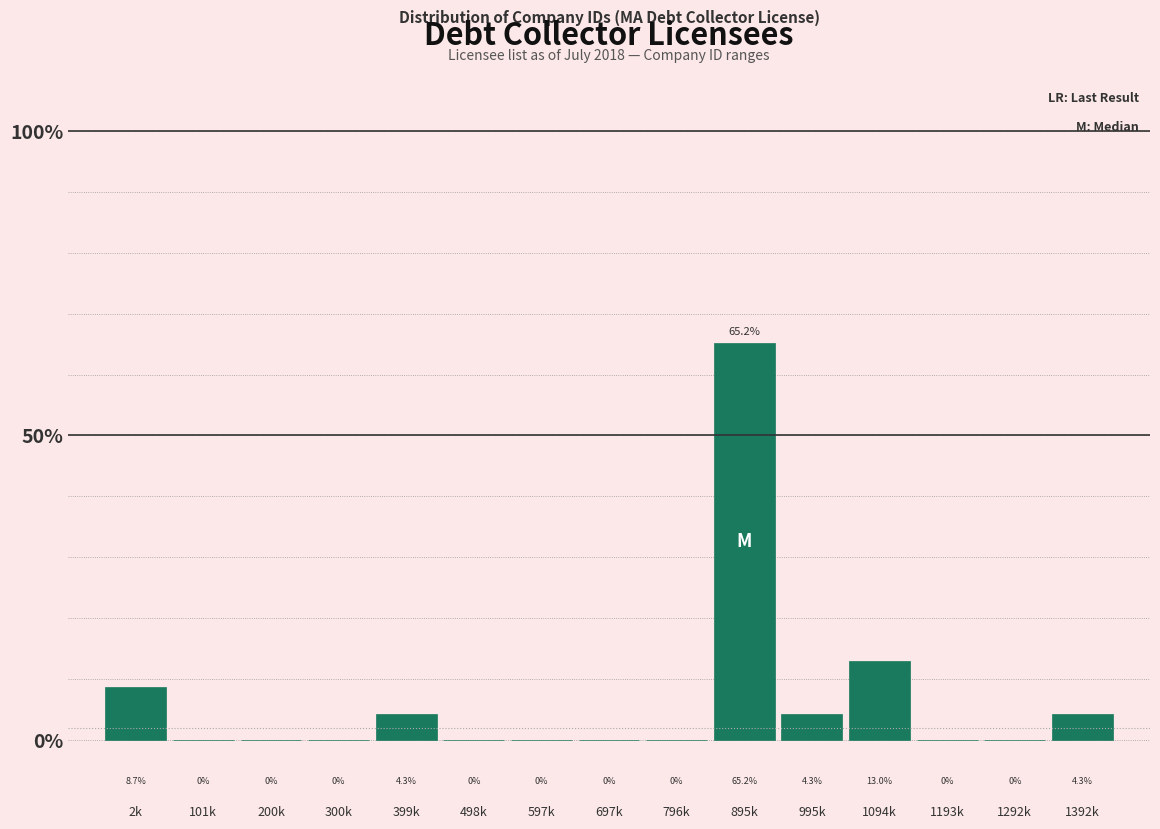

Reading right to left, list all the values displayed in this chart.

1392k=4.3	1292k=0.0	1193k=0.0	1094k=13.0	995k=4.3	895k=65.2	796k=0.0	697k=0.0	597k=0.0	498k=0.0	399k=4.3	300k=0.0	200k=0.0	101k=0.0	2k=8.7